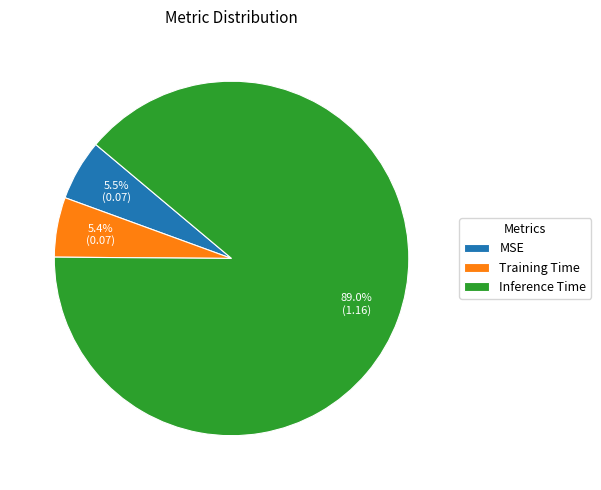

Does any single category account for the majority?

Yes